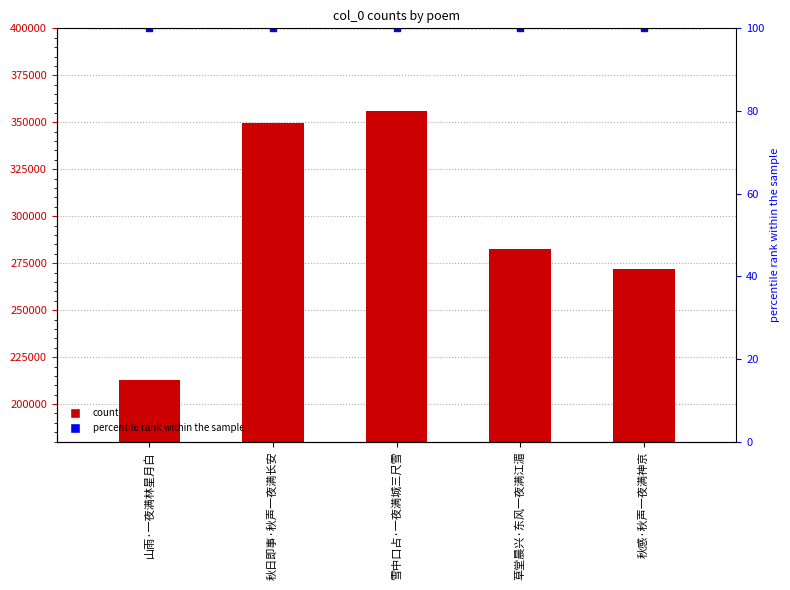

At which label is the value closest to 284471?

草堂晨兴·东风一夜满江湄